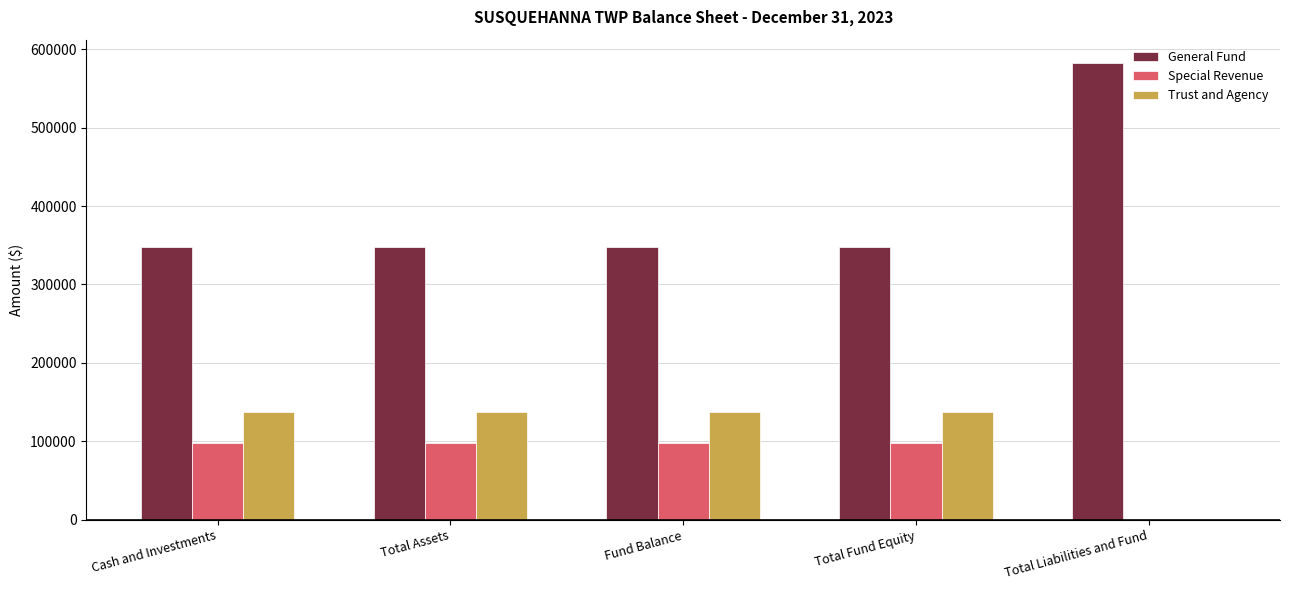

At which label does General Fund reach its peak?

Total Liabilities and Fund